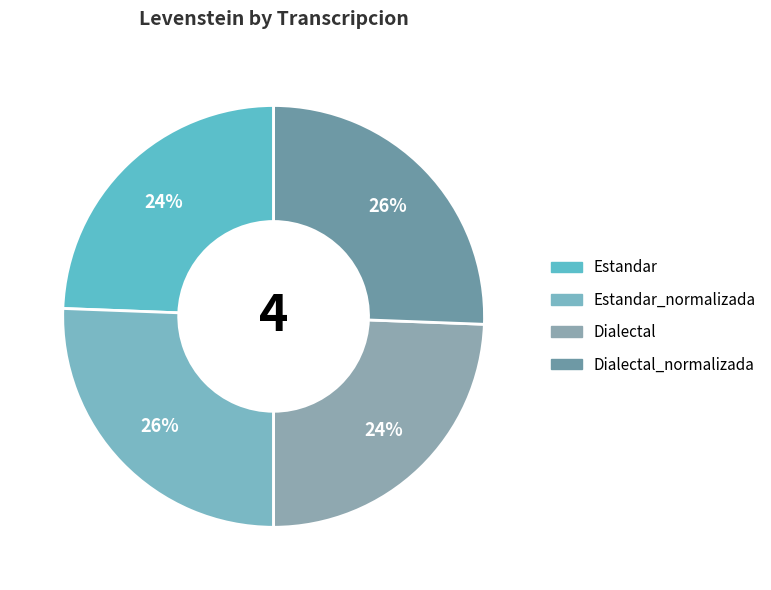

Is there a majority slice in this chart?

No